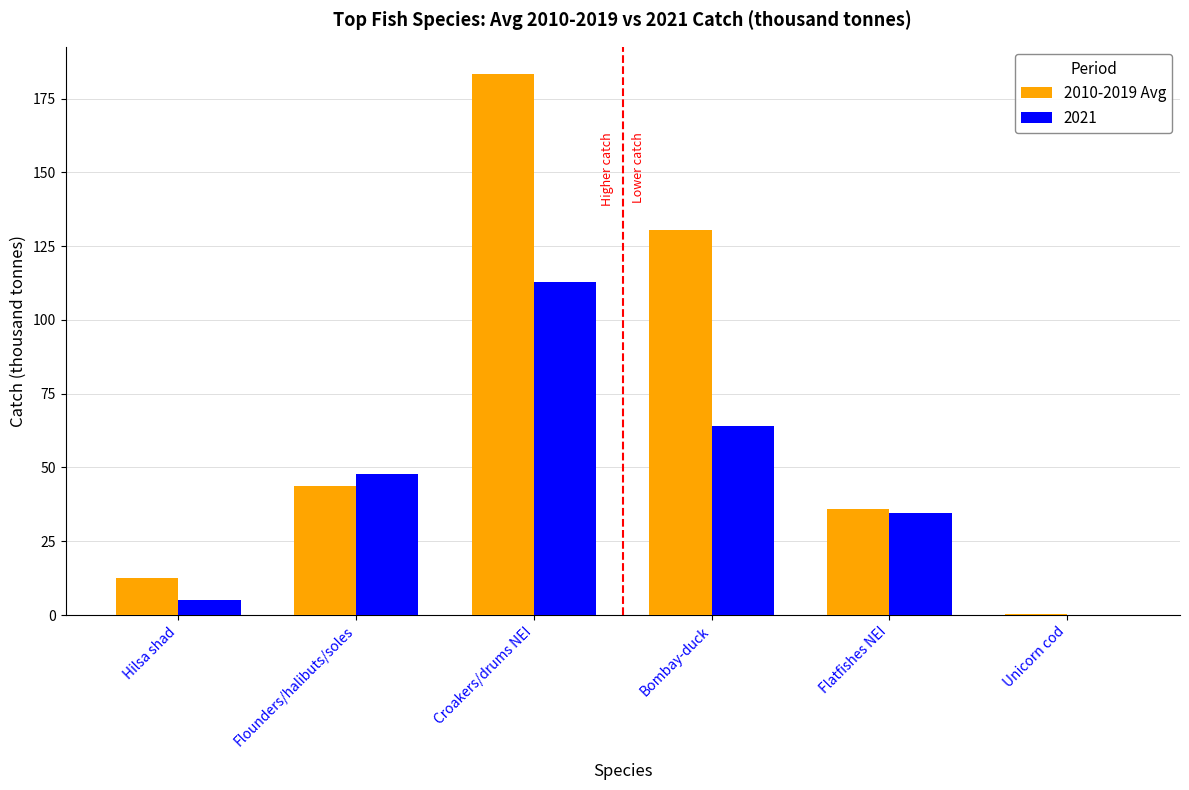

What is the maximum value shown in the chart?

183.4